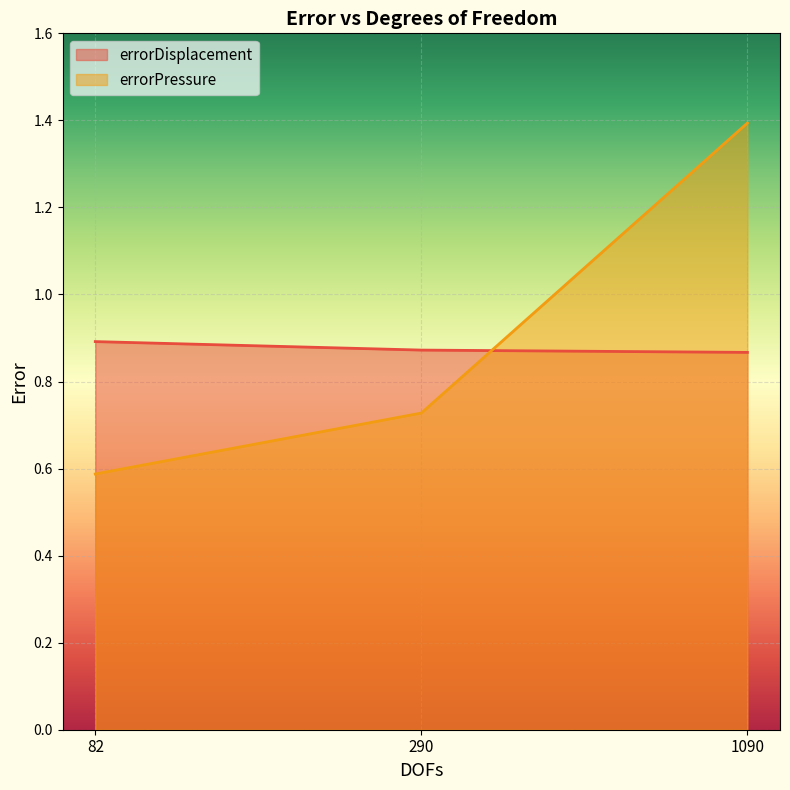

What is the approximate value of errorDisplacement at 1090?

0.9